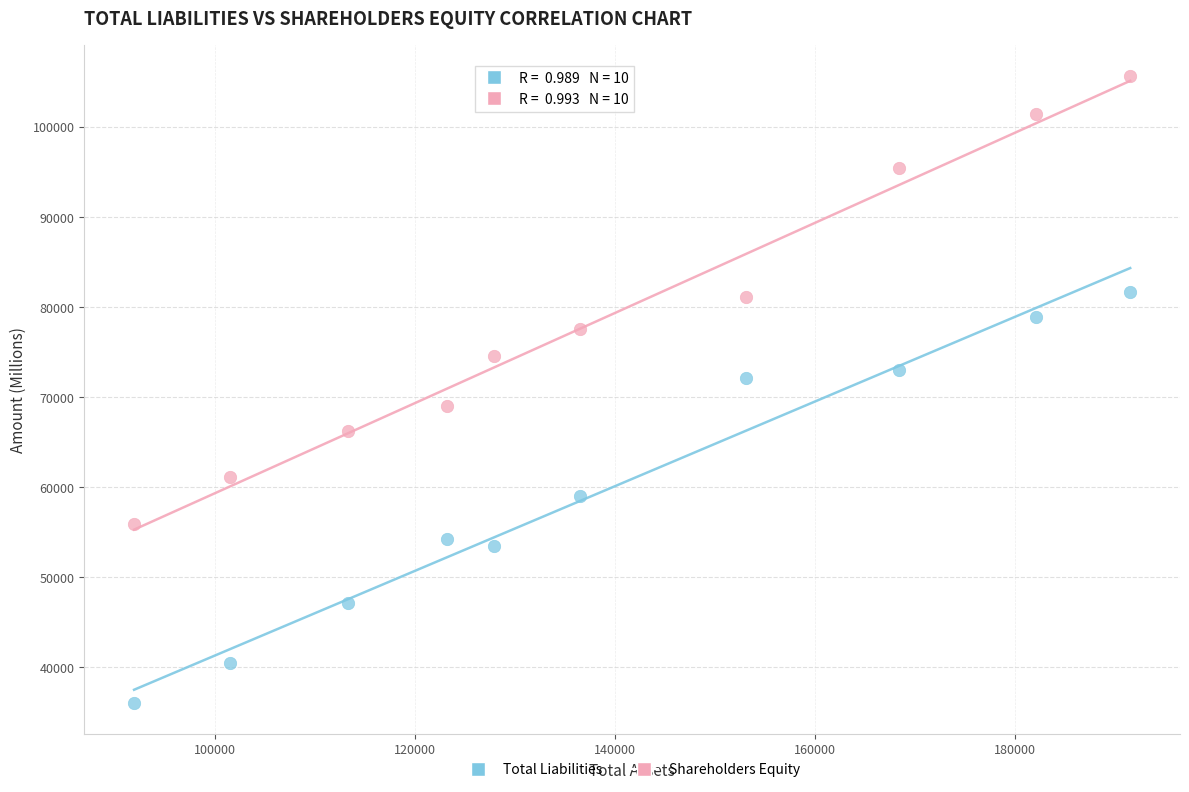

Across all data points, what is the range of Y values (max minus min)?

69555